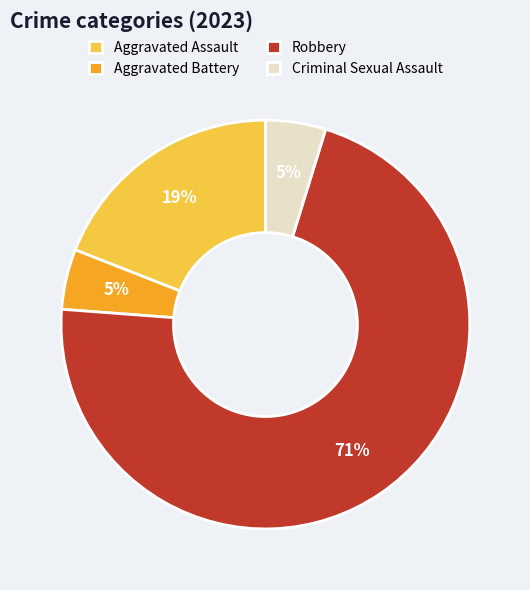

To the nearest percent, what is the difference between the Aggravated Assault and Aggravated Battery slice percentages?

14%